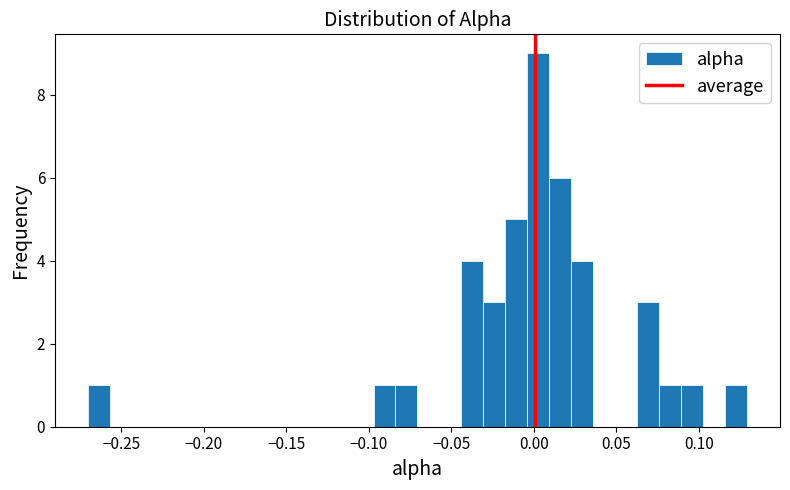

Read against the x-axis, roughly where is the centre of the tallest bar?

0.005